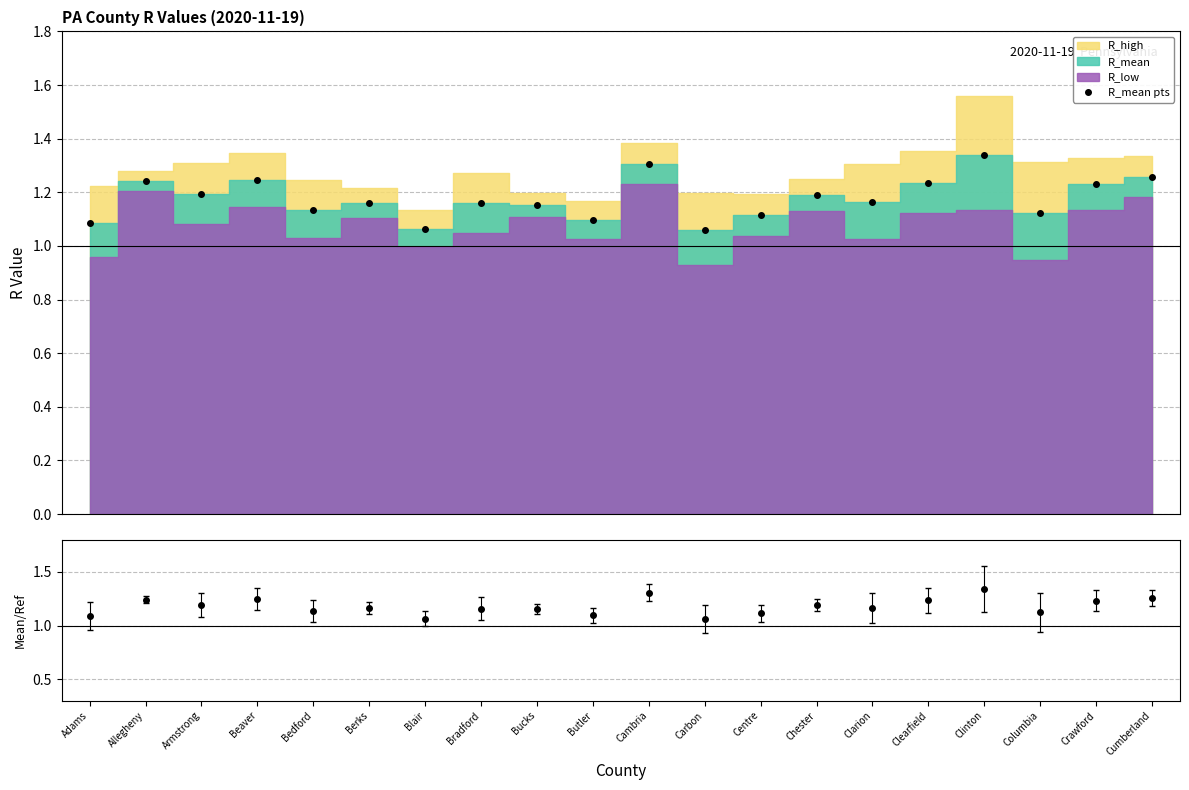

What is the label of the 16th point from the right?

Bedford